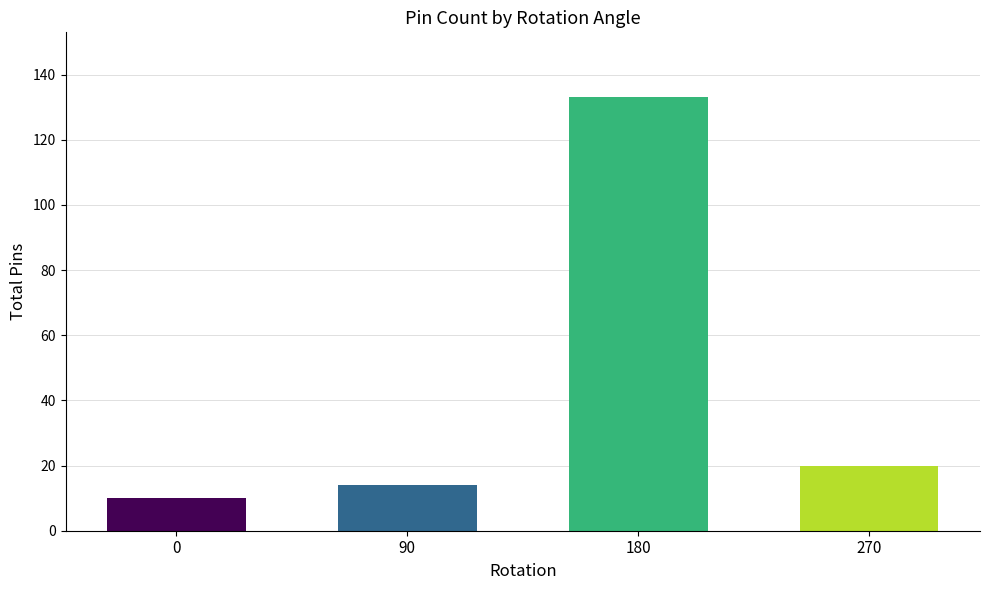

Count the number of categories in the chart.

4